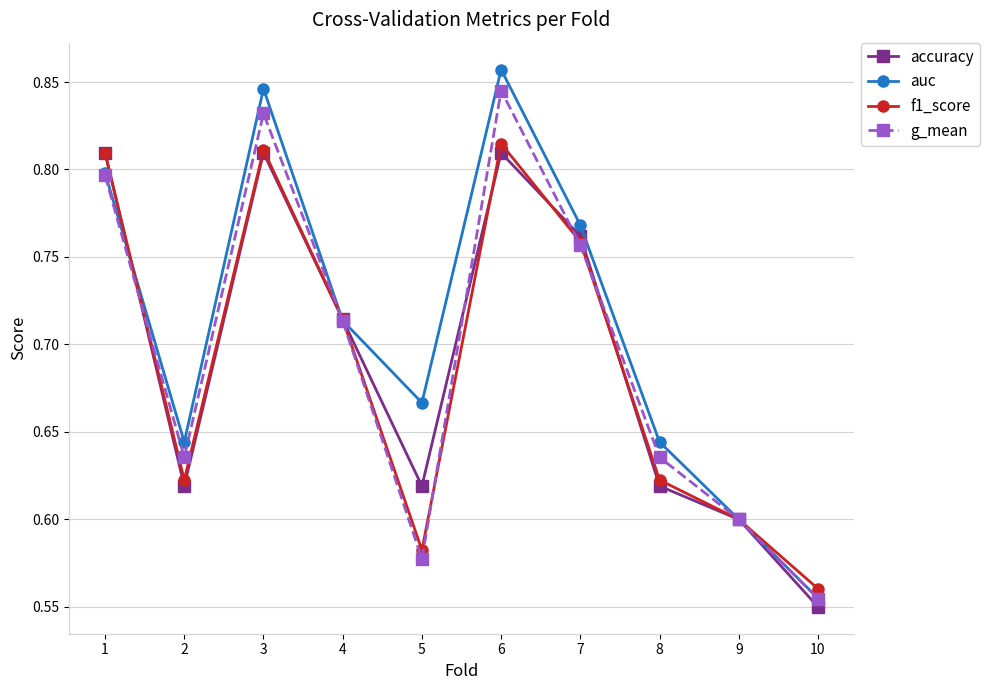

At which category does g_mean reach its first local peak?

3